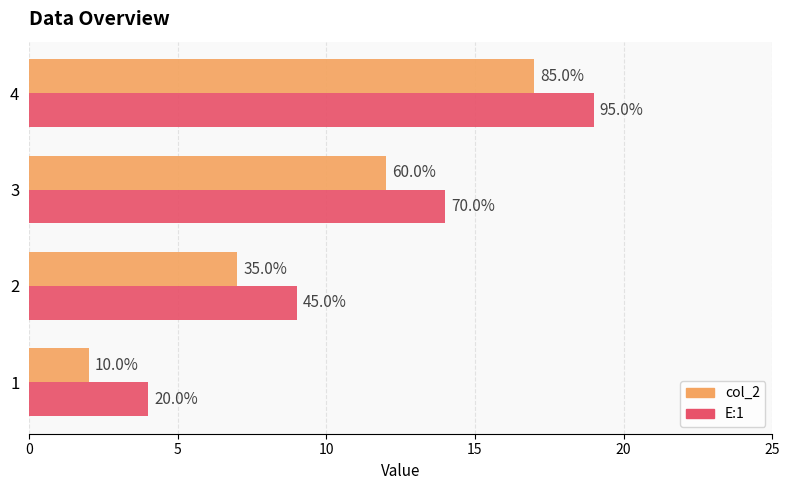

At how many categories does at least one series exceed 3?

4